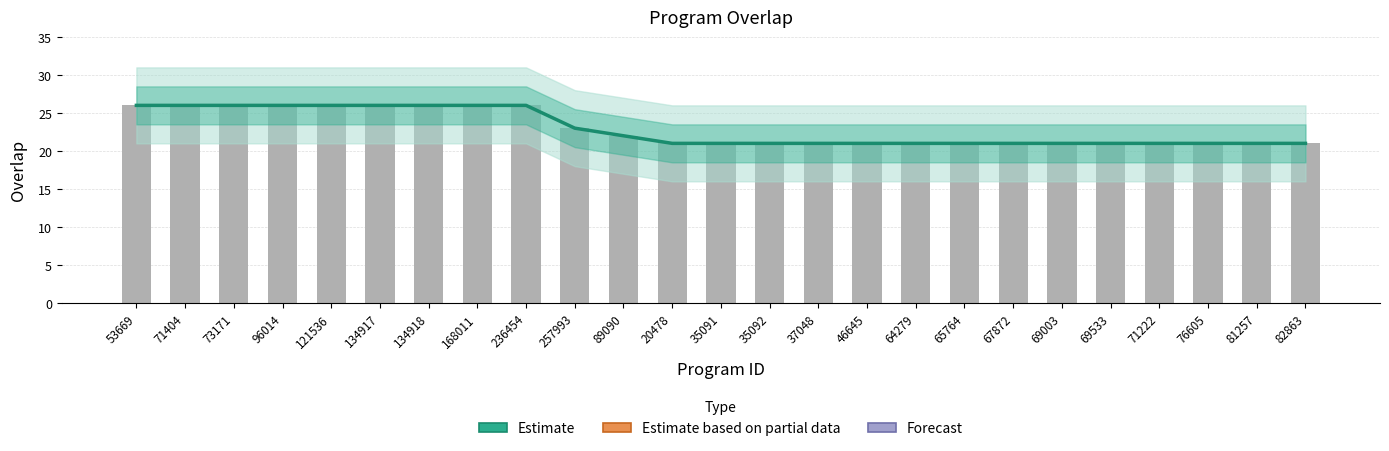

How many bars are there in total?

25